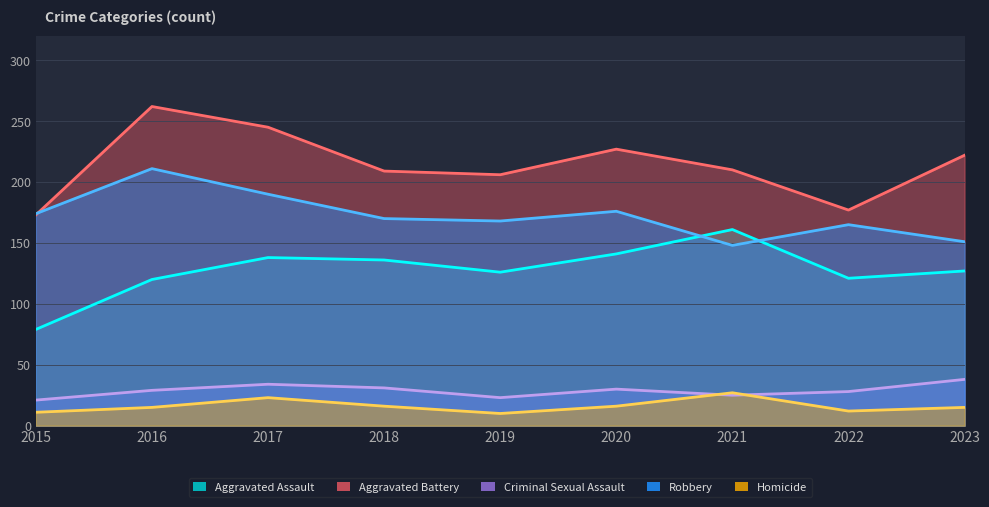

Does the chart have visible grid lines?

Yes